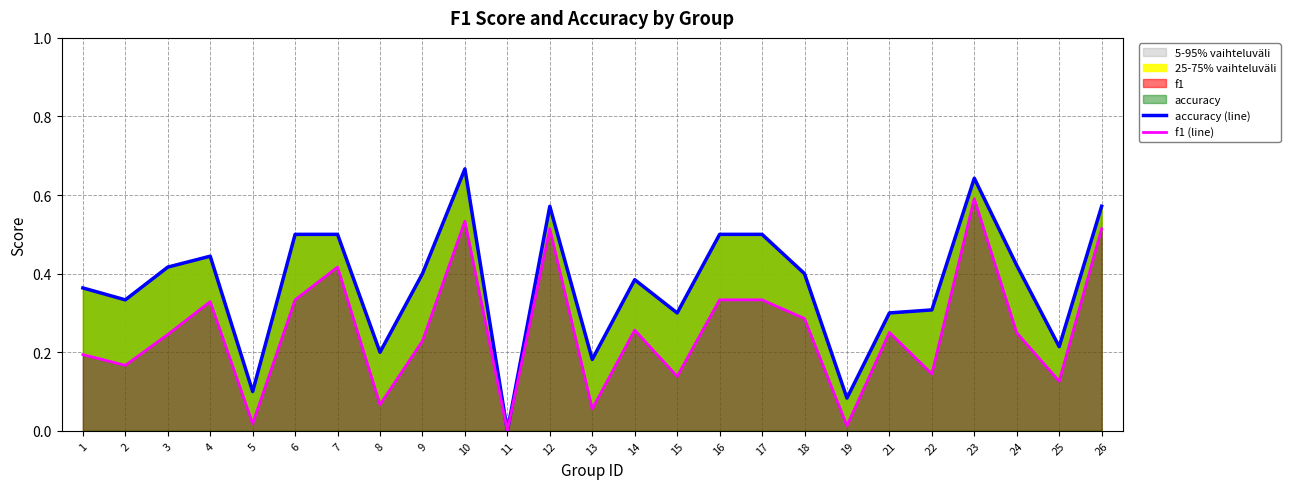

How many interior local peaks does the accuracy (line) series have?

5